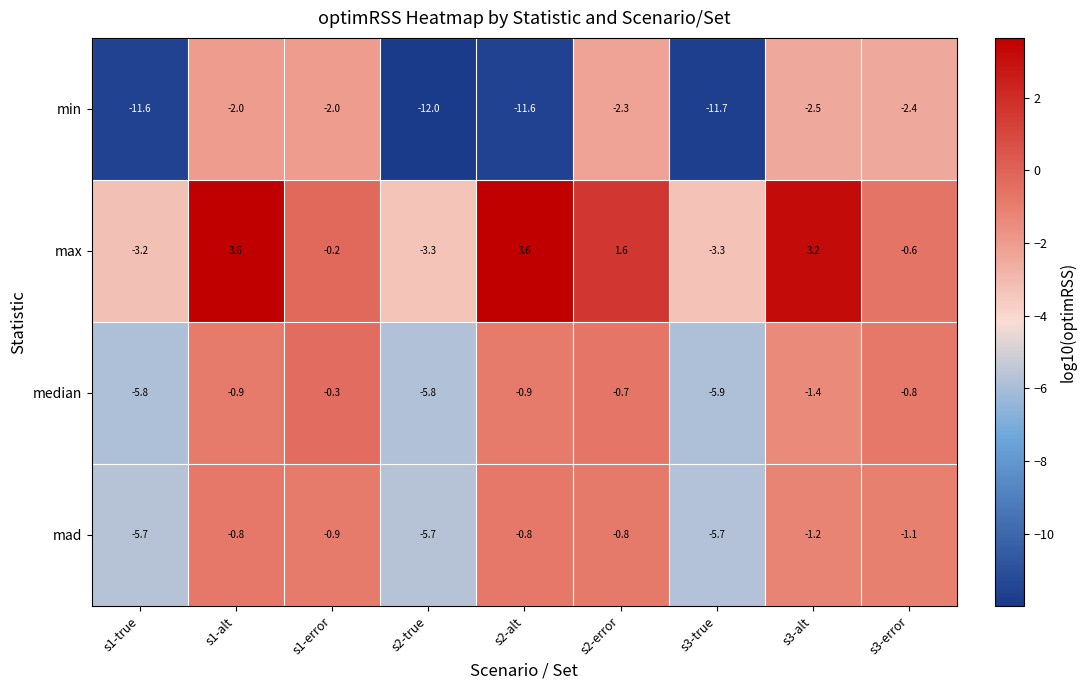

What is the sum of all max values?

1.4